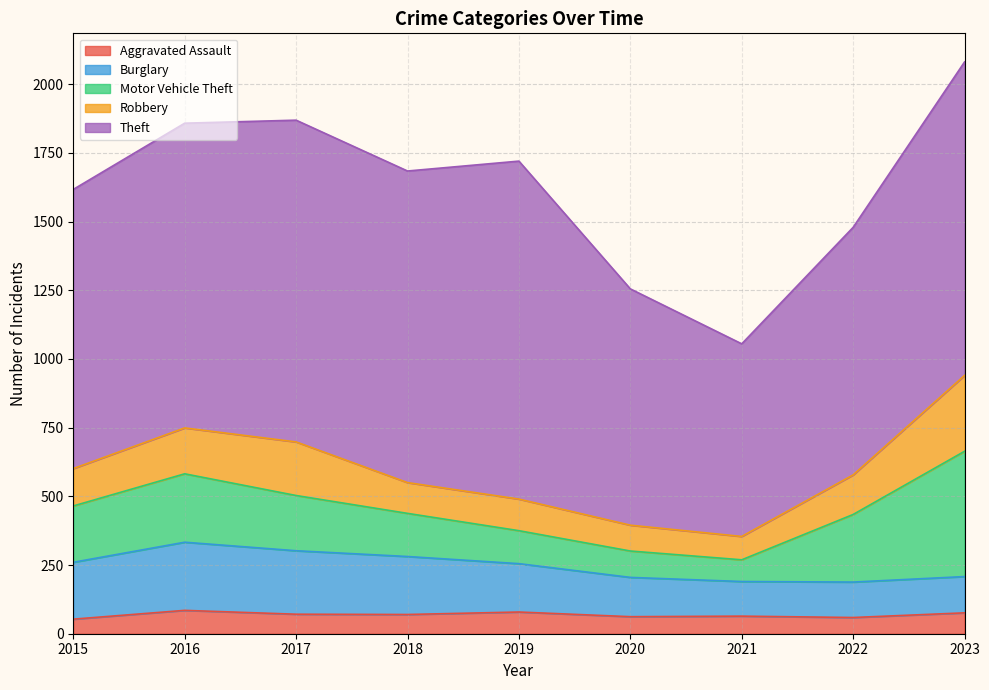

At which label is Robbery closest to 180?

2016